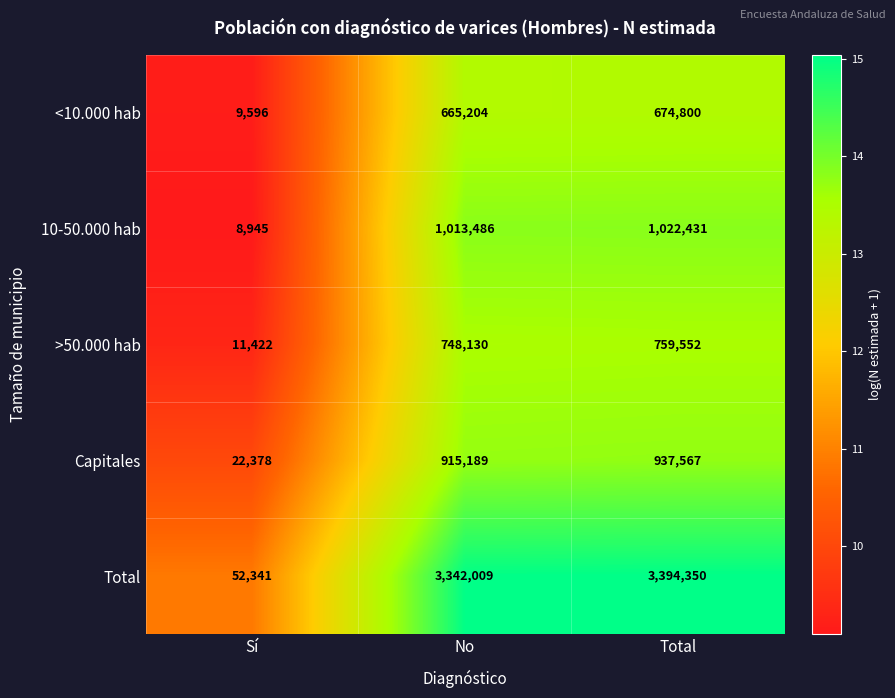

What is the maximum value shown in the chart?

3394350